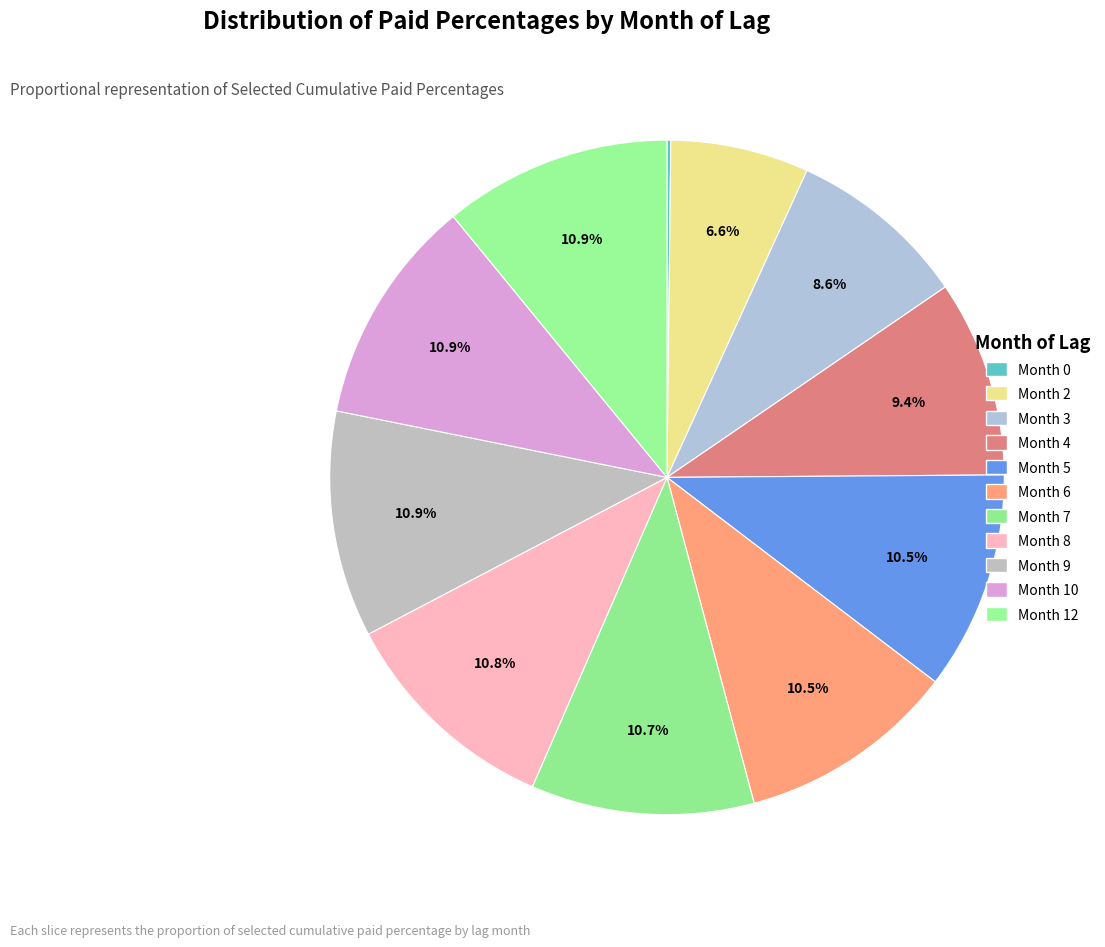

Which category has the smallest portion of the pie?

Month 0